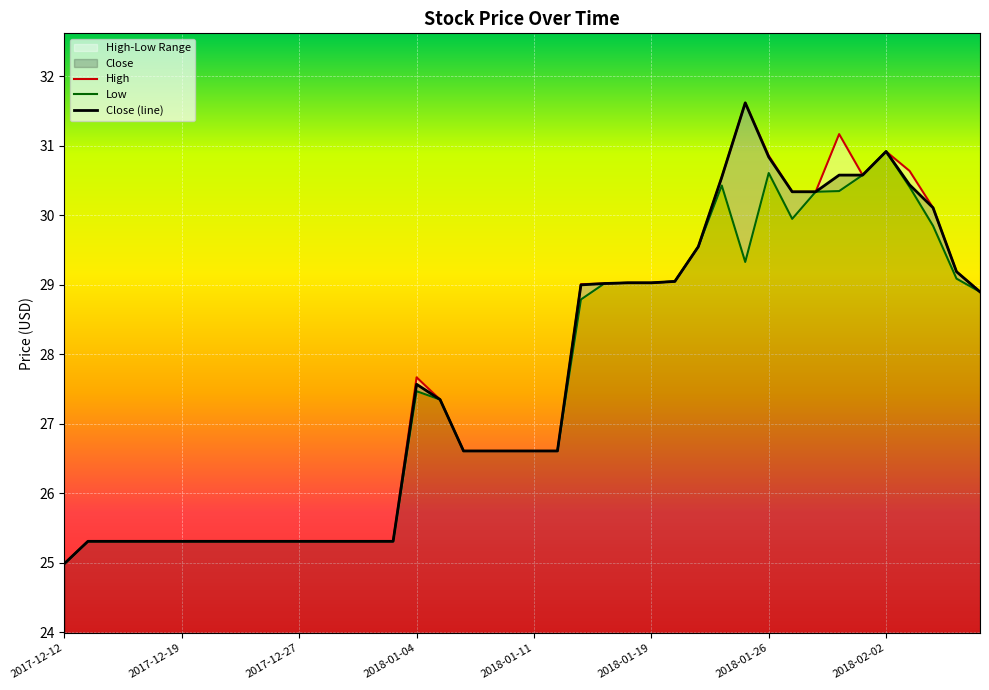

Reading left to right, extract all data points from this chart.

Low: 2017-12-12=25.0	2017-12-13=25.3	2017-12-14=25.3	2017-12-15=25.3	2017-12-18=25.3	2017-12-19=25.3	2017-12-20=25.3	2017-12-21=25.3	2017-12-22=25.3	2017-12-26=25.3	2017-12-27=25.3	2017-12-28=25.3	2017-12-29=25.3	2018-01-02=25.3	2018-01-03=25.3	2018-01-04=27.5	2018-01-05=27.4	2018-01-08=26.6	2018-01-09=26.6	2018-01-10=26.6	2018-01-11=26.6	2018-01-12=26.6	2018-01-16=28.8	2018-01-17=29.0	2018-01-18=29.0	2018-01-19=29.0	2018-01-22=29.1	2018-01-23=29.6	2018-01-24=30.4	2018-01-25=29.3	2018-01-26=30.6	2018-01-29=29.9	2018-01-30=30.3	2018-01-31=30.4	2018-02-01=30.6	2018-02-02=30.9	2018-02-05=30.4	2018-02-06=29.9	2018-02-07=29.1	2018-02-08=28.9
High: 2017-12-12=25.0	2017-12-13=25.3	2017-12-14=25.3	2017-12-15=25.3	2017-12-18=25.3	2017-12-19=25.3	2017-12-20=25.3	2017-12-21=25.3	2017-12-22=25.3	2017-12-26=25.3	2017-12-27=25.3	2017-12-28=25.3	2017-12-29=25.3	2018-01-02=25.3	2018-01-03=25.3	2018-01-04=27.7	2018-01-05=27.4	2018-01-08=26.6	2018-01-09=26.6	2018-01-10=26.6	2018-01-11=26.6	2018-01-12=26.6	2018-01-16=29.0	2018-01-17=29.0	2018-01-18=29.0	2018-01-19=29.0	2018-01-22=29.1	2018-01-23=29.6	2018-01-24=30.6	2018-01-25=31.6	2018-01-26=30.9	2018-01-29=30.3	2018-01-30=30.3	2018-01-31=31.2	2018-02-01=30.6	2018-02-02=30.9	2018-02-05=30.6	2018-02-06=30.1	2018-02-07=29.2	2018-02-08=28.9
Close: 2017-12-12=25.0	2017-12-13=25.3	2017-12-14=25.3	2017-12-15=25.3	2017-12-18=25.3	2017-12-19=25.3	2017-12-20=25.3	2017-12-21=25.3	2017-12-22=25.3	2017-12-26=25.3	2017-12-27=25.3	2017-12-28=25.3	2017-12-29=25.3	2018-01-02=25.3	2018-01-03=25.3	2018-01-04=27.6	2018-01-05=27.4	2018-01-08=26.6	2018-01-09=26.6	2018-01-10=26.6	2018-01-11=26.6	2018-01-12=26.6	2018-01-16=29.0	2018-01-17=29.0	2018-01-18=29.0	2018-01-19=29.0	2018-01-22=29.1	2018-01-23=29.6	2018-01-24=30.6	2018-01-25=31.6	2018-01-26=30.8	2018-01-29=30.3	2018-01-30=30.3	2018-01-31=30.6	2018-02-01=30.6	2018-02-02=30.9	2018-02-05=30.4	2018-02-06=30.1	2018-02-07=29.2	2018-02-08=28.9